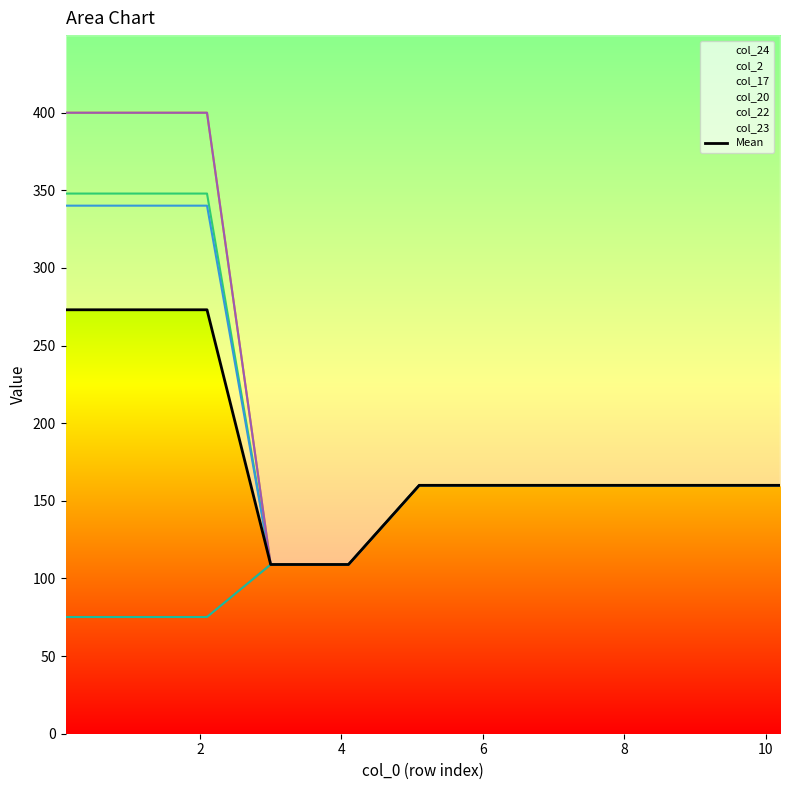

True or false: there are more than 1 points higher than both neighbors.

False